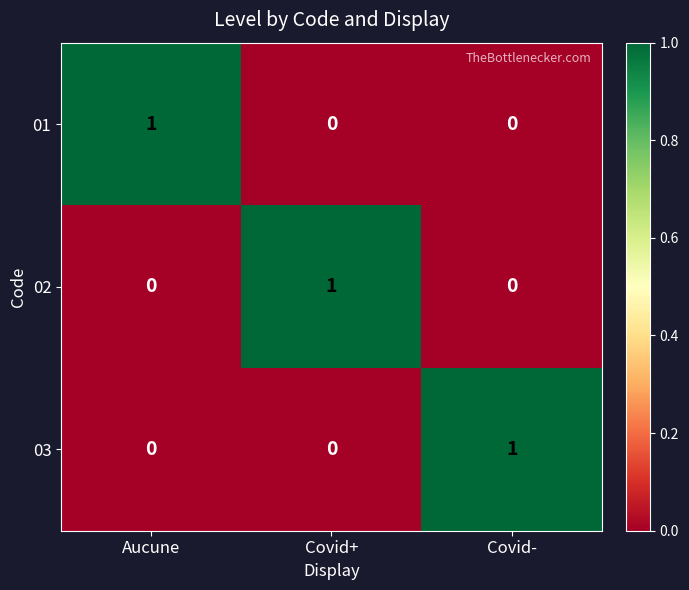

At which label does 01 reach its peak?

Aucune